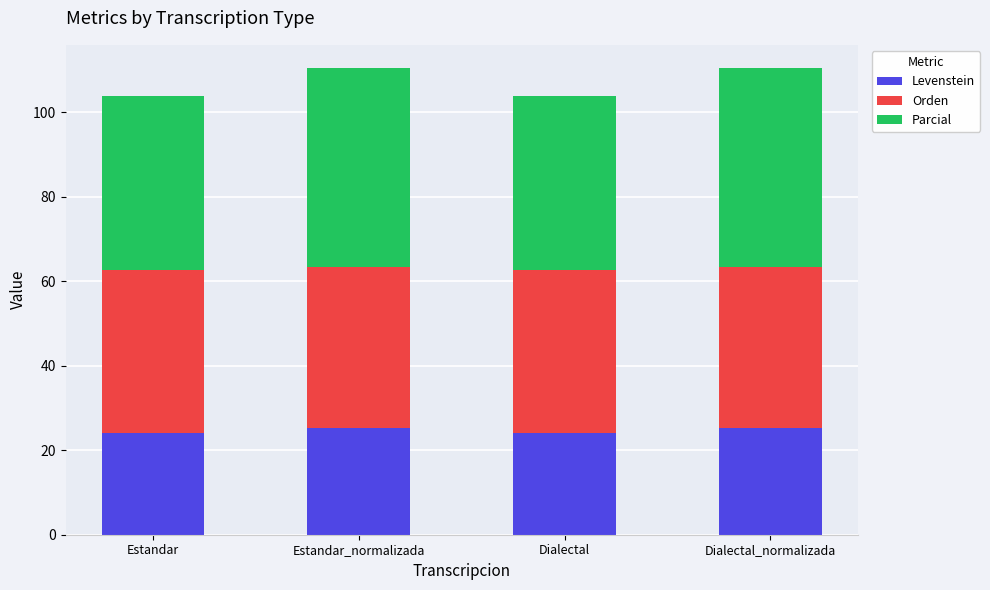

Count the number of categories in the chart.

4